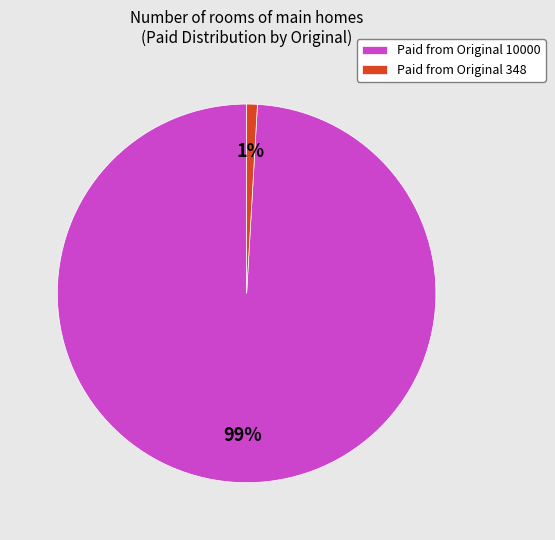

Which category accounts for the majority?

Paid from Original 10000